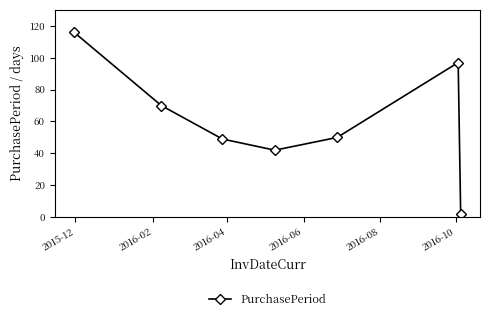

What is the maximum value shown in the chart?

116